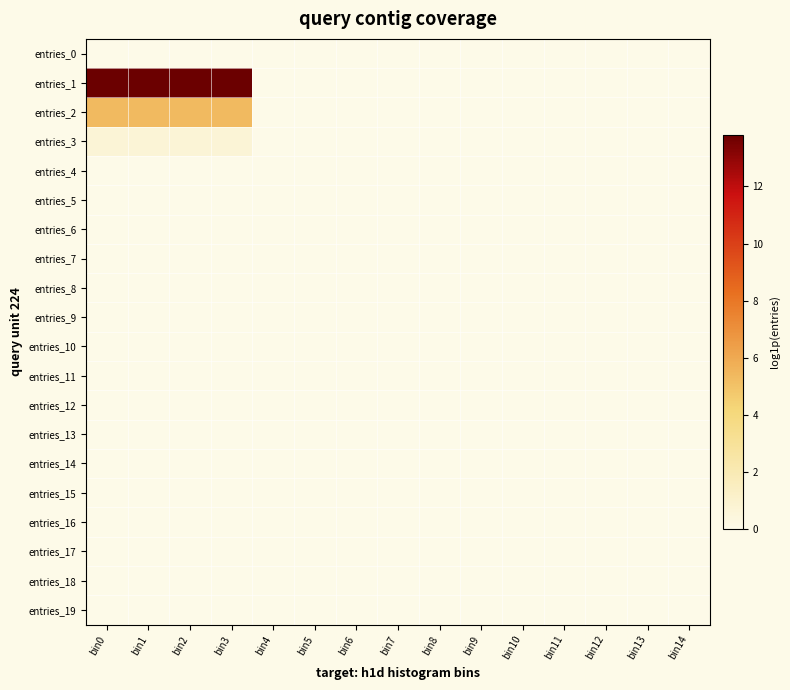

Which has a higher value, bin7 or bin5?

bin7